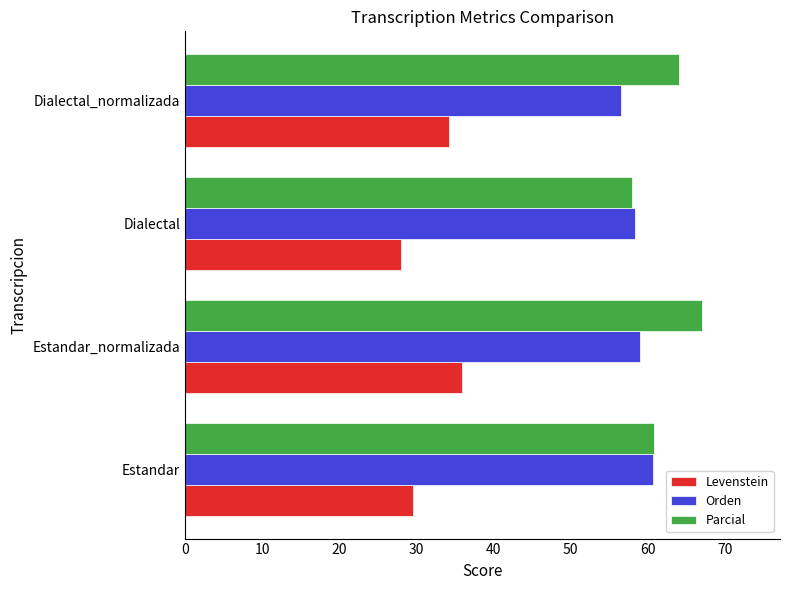

Where is Levenstein nearest to the value 31?

Estandar